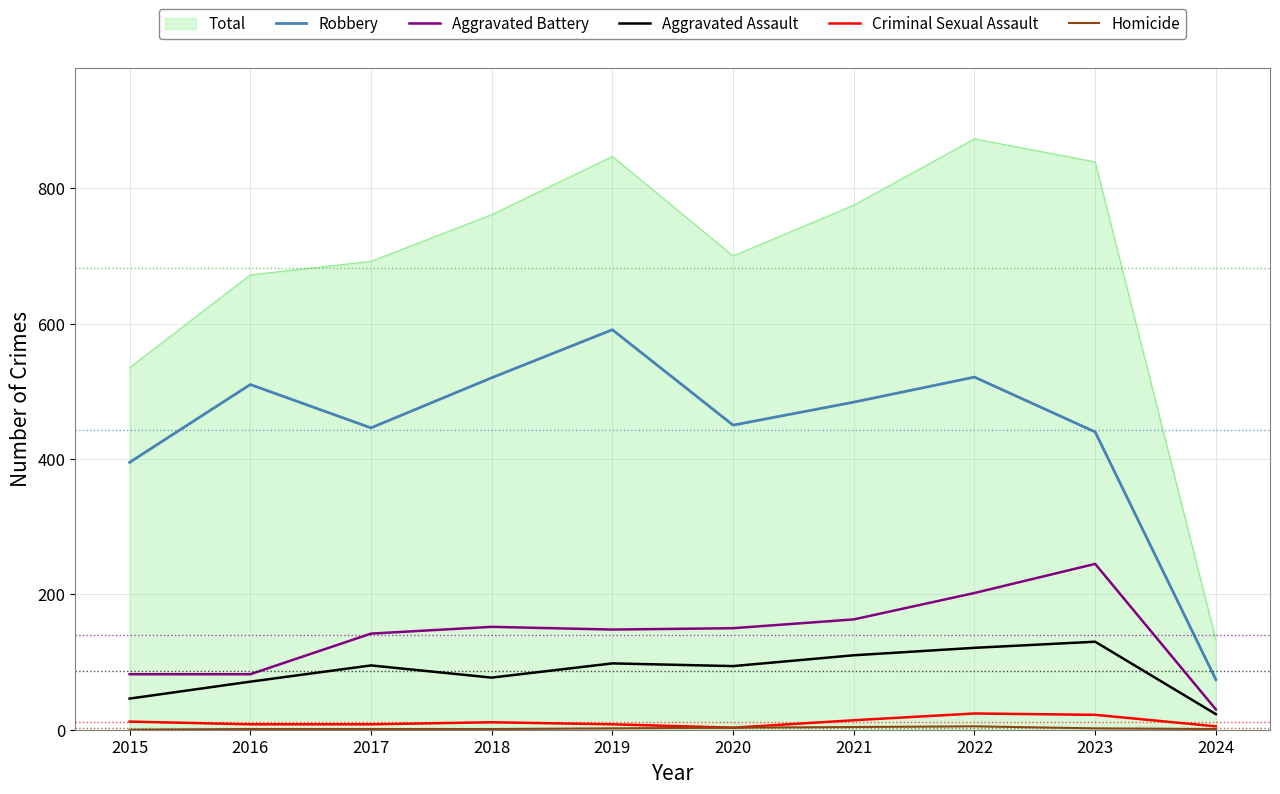

Which series has the largest total across all categories?

Total